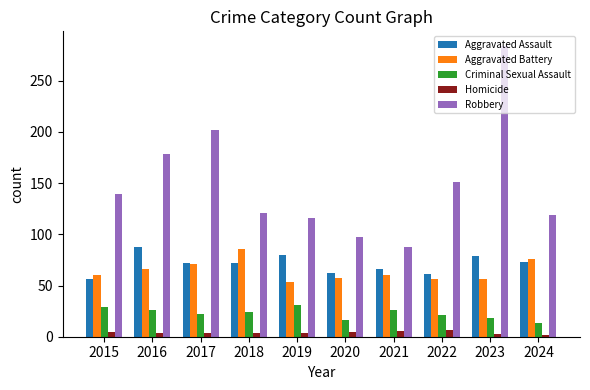

The Aggravated Battery series shows 86 at 2018. True or false?

True